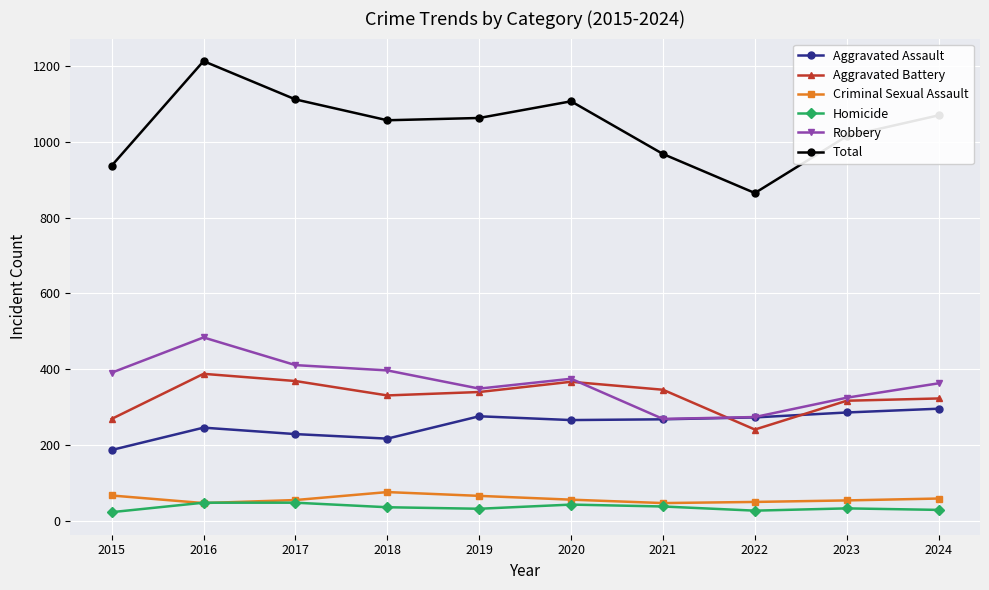

True or false: Aggravated Battery has more than 1 points higher than both neighbors.

True